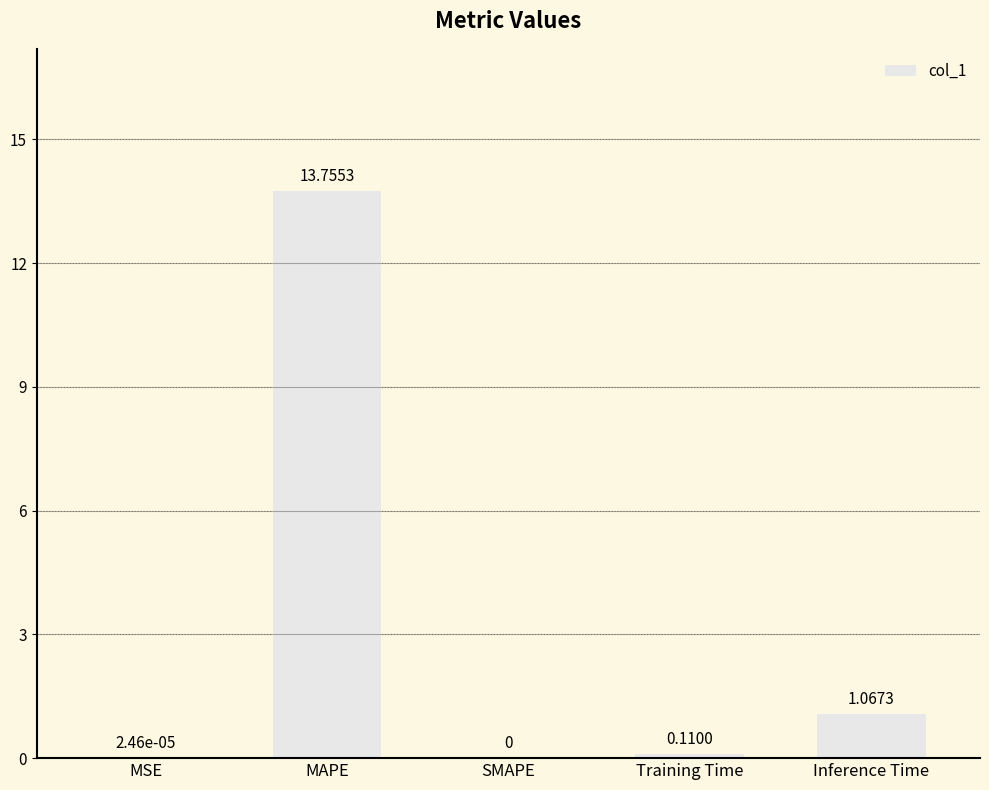

At which label is the value closest to 6?

Inference Time